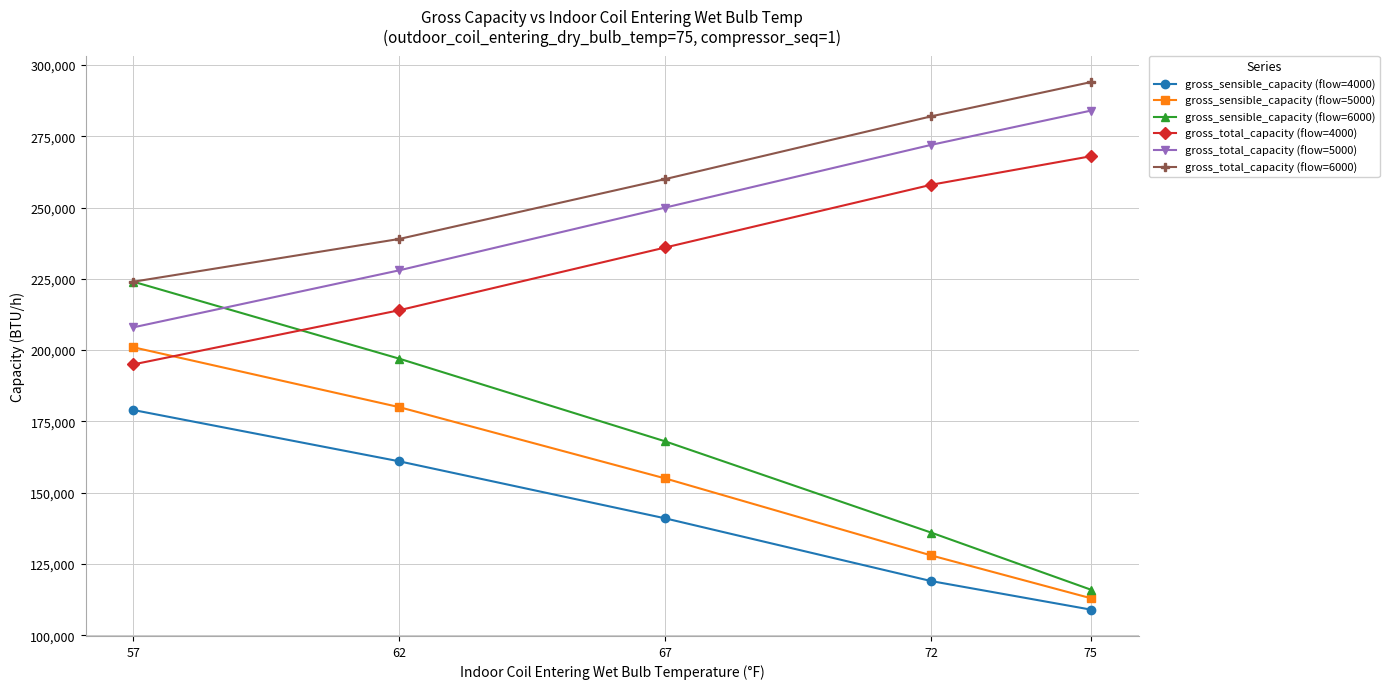

Which category has the lowest value across all series?

75